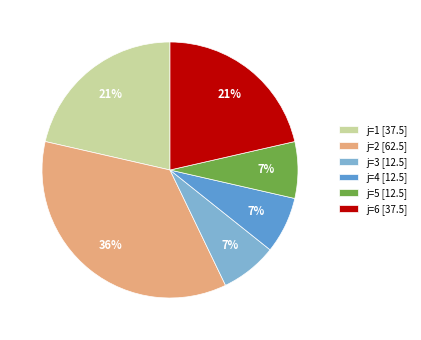

The j=3 slice represents 7% of the pie. True or false?

True